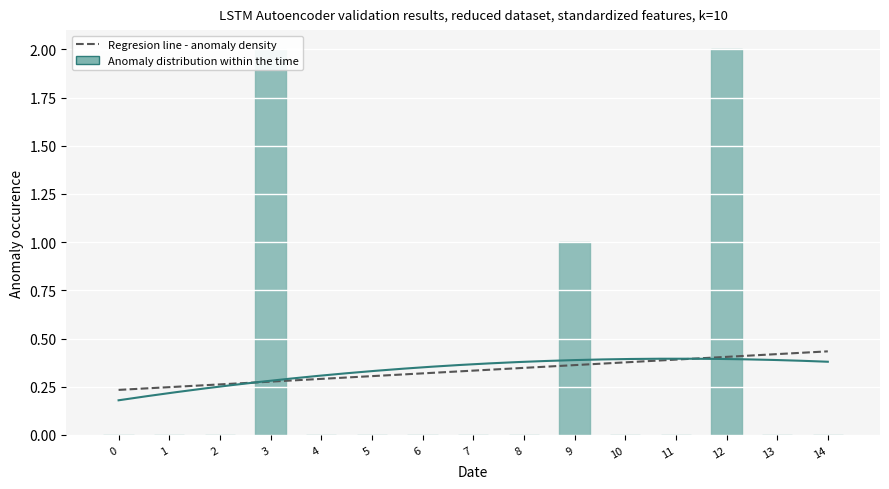

List the labels in order of value, smallest first.

0, 1, 2, 4, 5, 6, 7, 8, 10, 11, 13, 14, 9, 3, 12